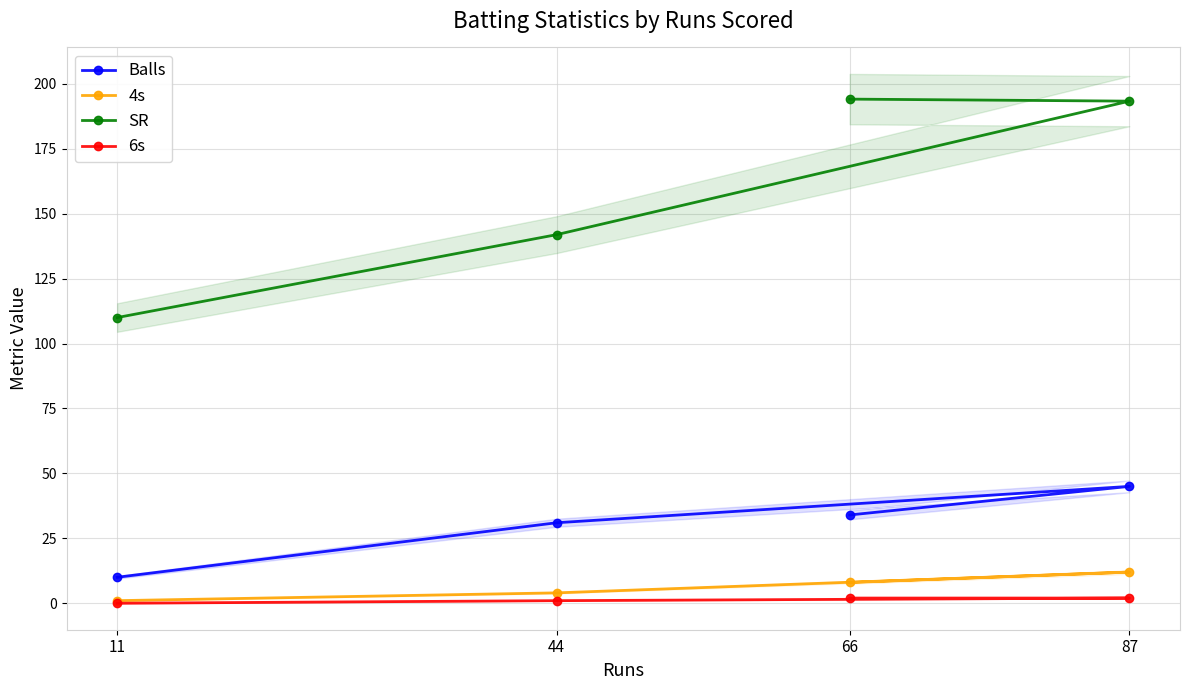

Reading right to left, what are all the values shown in this chart?

Balls: 10.0	31.0	45.0	34.0
4s: 1.0	4.0	12.0	8.0
SR: 110.0	141.9	193.3	194.1
6s: 0.0	1.0	2.0	2.0